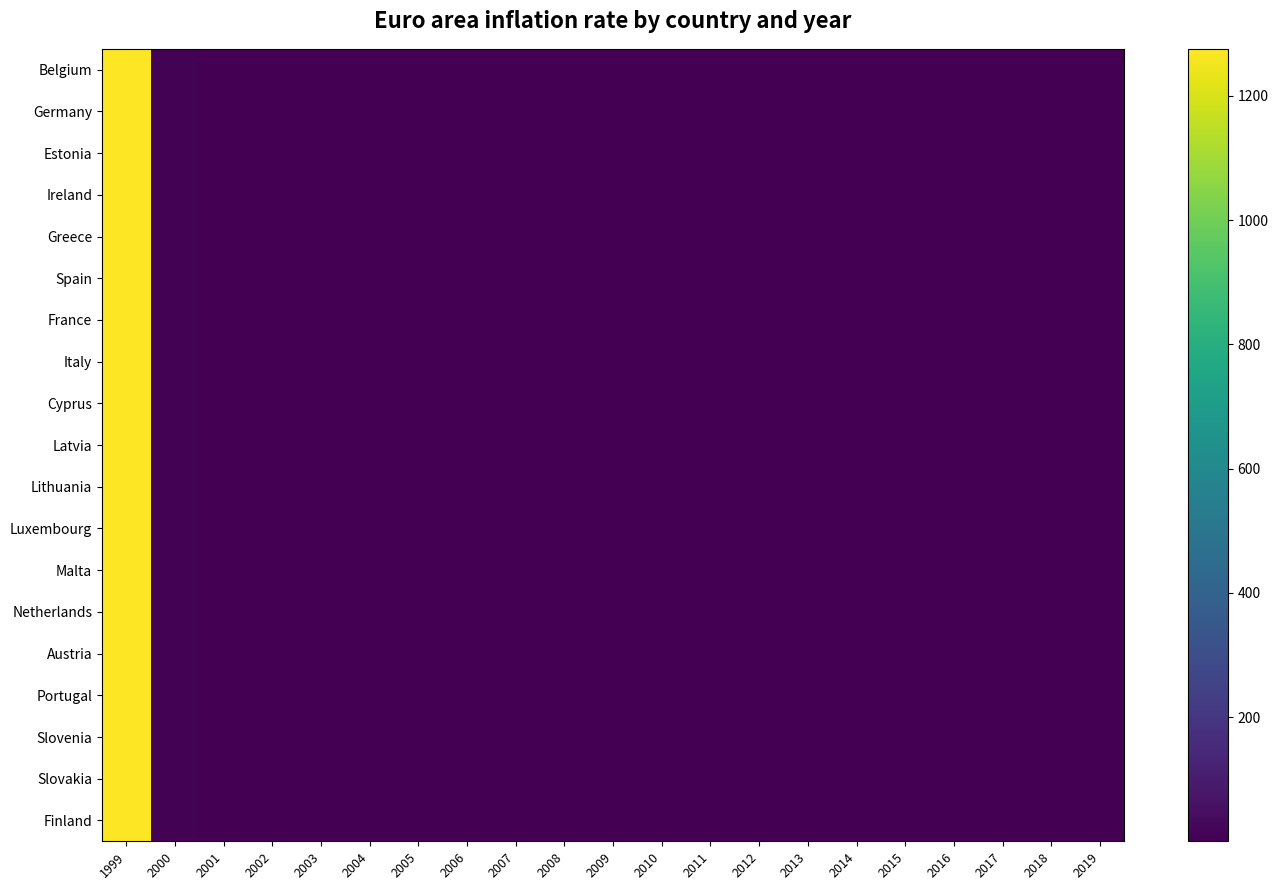

Where is Cyprus nearest to the value 637?

2000